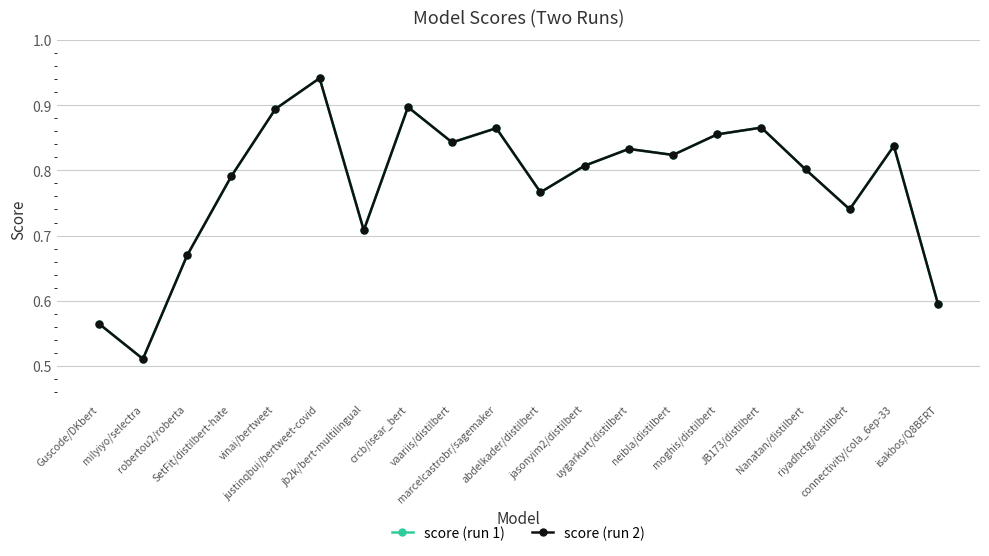

Which series has the largest range (max minus min)?

score (run 2)